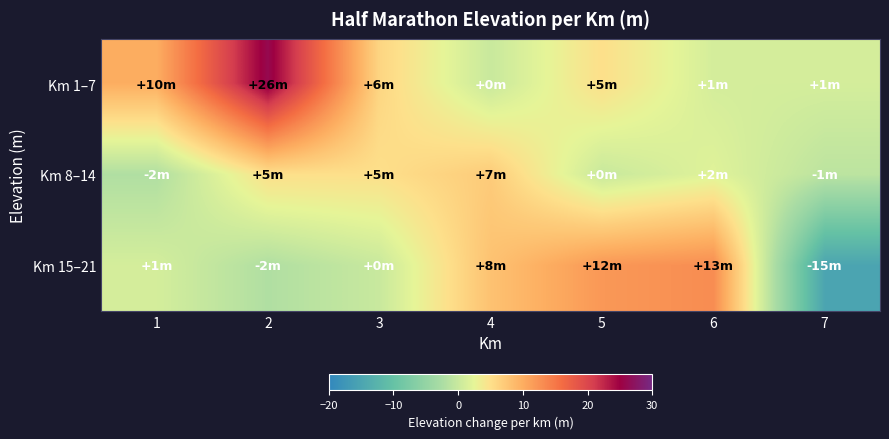

Count the number of categories in the chart.

7